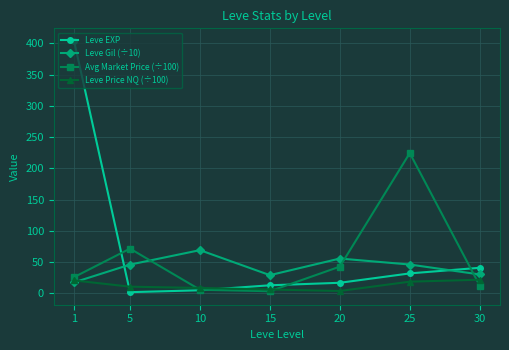

Which series ends up on top after the final intersection of Leve Gil (÷10) and Leve EXP?

Leve EXP